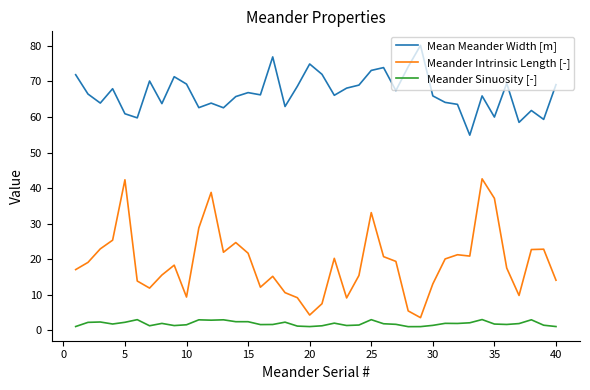

True or false: Meander Sinuosity [-] and Mean Meander Width [m] cross at least once.

False